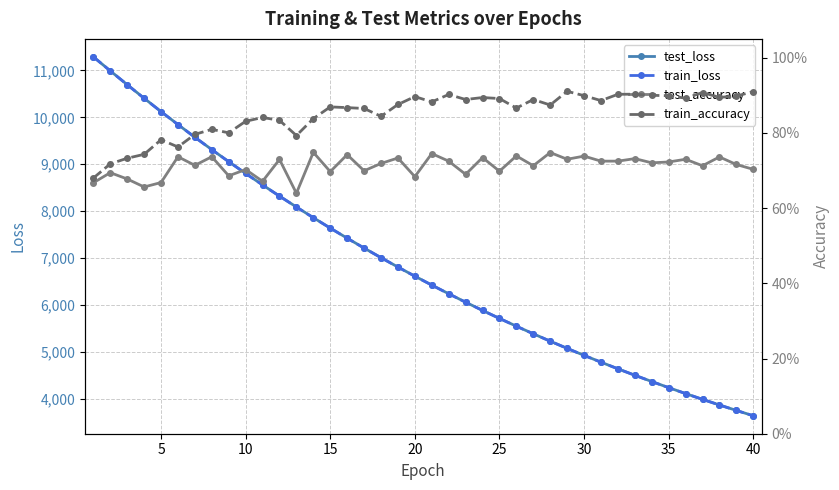

What is the maximum value for train_loss?

11287.4